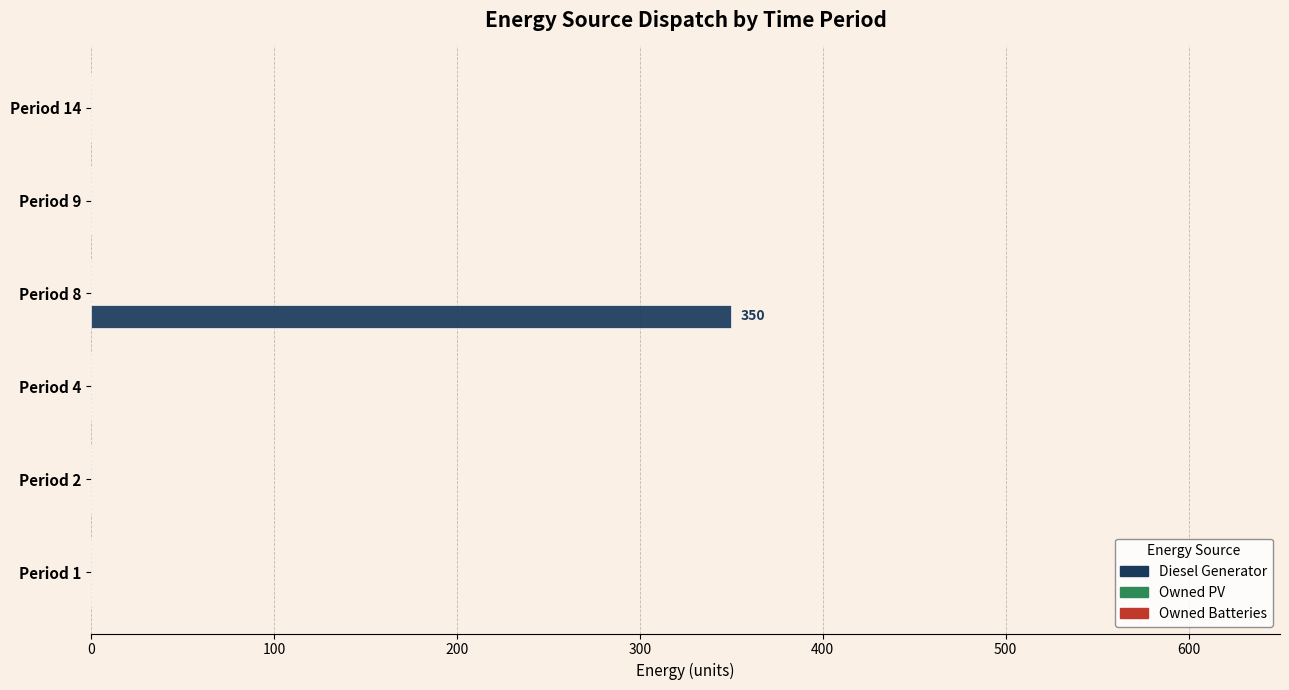

Reading top to bottom, what are all the values shown in this chart?

Period 14=0	Period 9=0	Period 8=350	Period 4=0	Period 2=0	Period 1=0